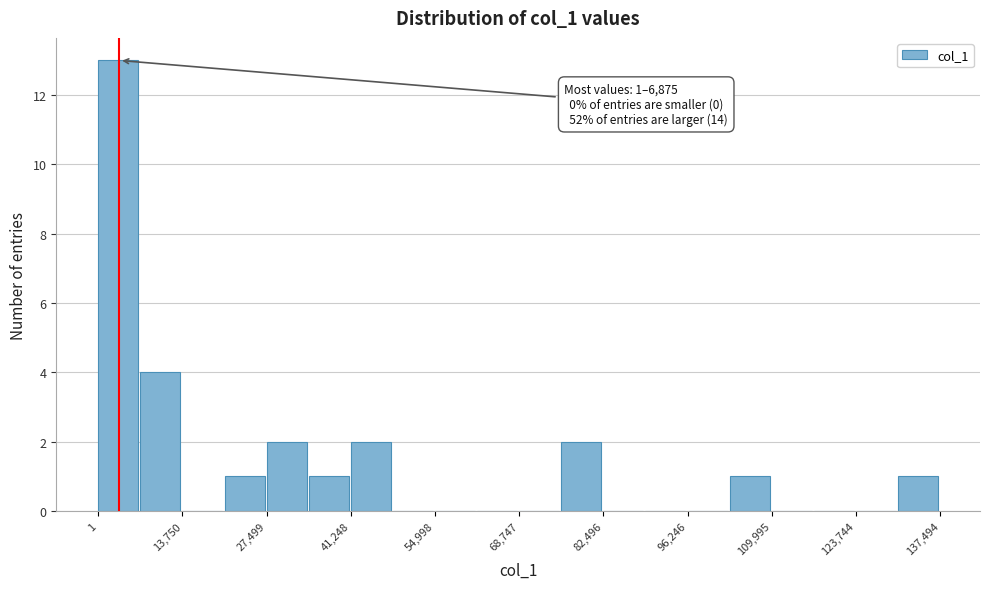

Read against the x-axis, roughly where is the centre of the tallest bar?

4000